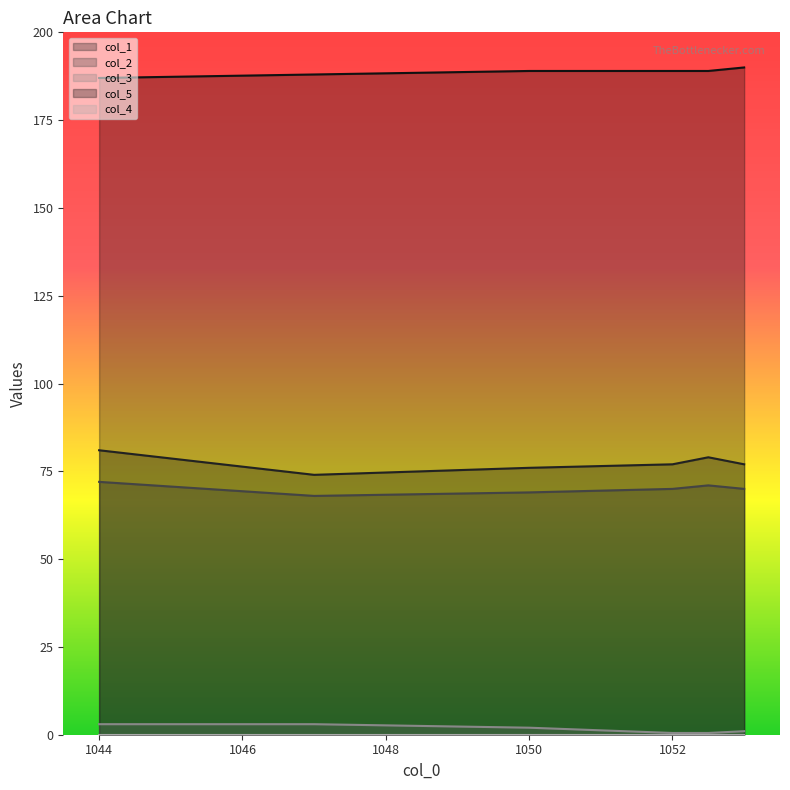

Reading left to right, what are all the values shown in this chart?

col_1: 1044.0=81.0	1047.0=74.0	1050.0=76.0	1052.0=77.0	1052.5=79.0	1053.0=77.0
col_2: 1044.0=72.0	1047.0=68.0	1050.0=69.0	1052.0=70.0	1052.5=71.0	1053.0=70.0
col_3: 1044.0=3.0	1047.0=3.0	1050.0=2.0	1052.0=0.5	1052.5=0.5	1053.0=1.0
col_5: 1044.0=187.0	1047.0=188.0	1050.0=189.0	1052.0=189.0	1052.5=189.0	1053.0=190.0